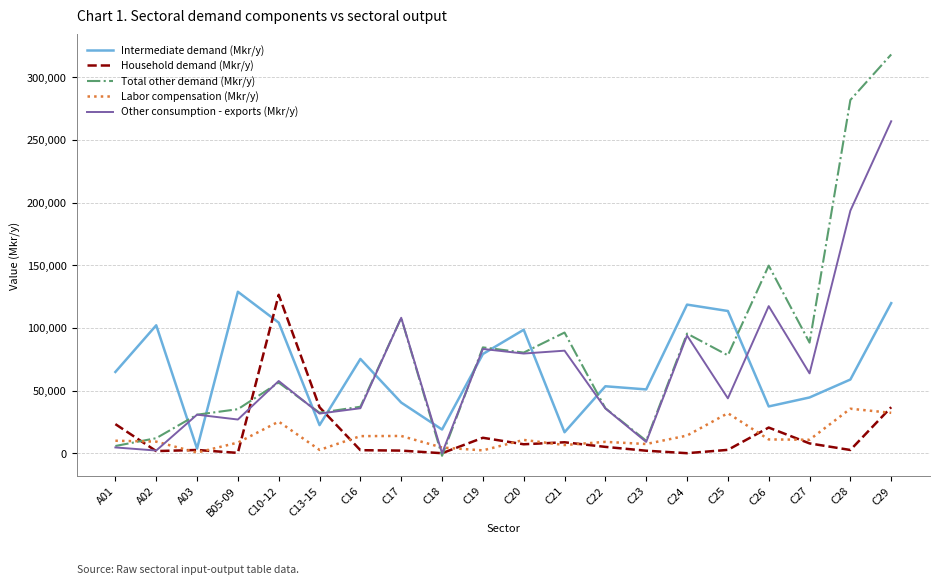

What position from the right is C27?

3